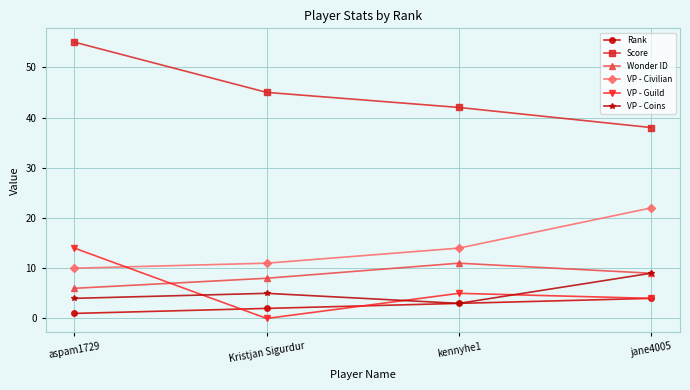

True or false: VP - Guild has more than 1 interior local peaks.

False